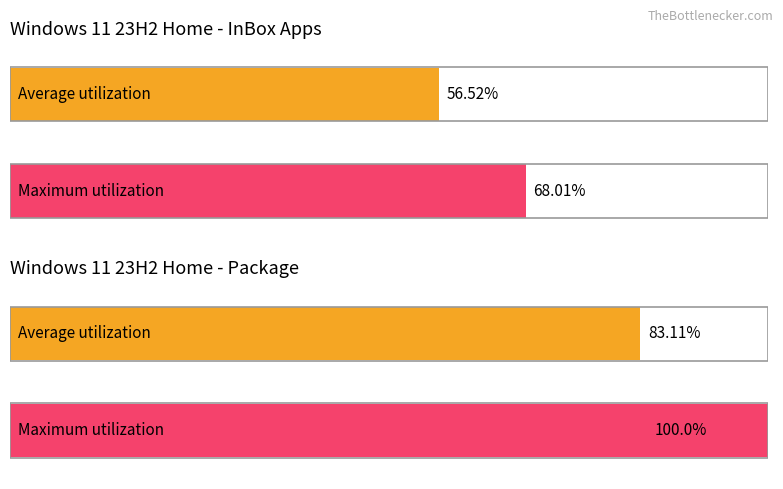

Is it true that Average utilization equals 1 at Clipchamp.Clipchamp?

False